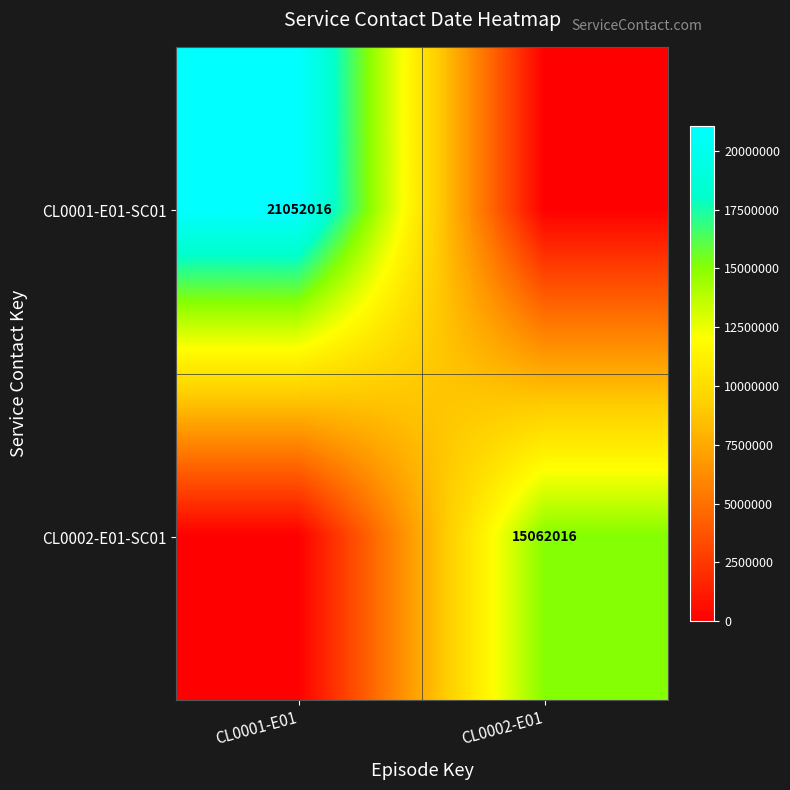

How many categories are shown in the chart?

2